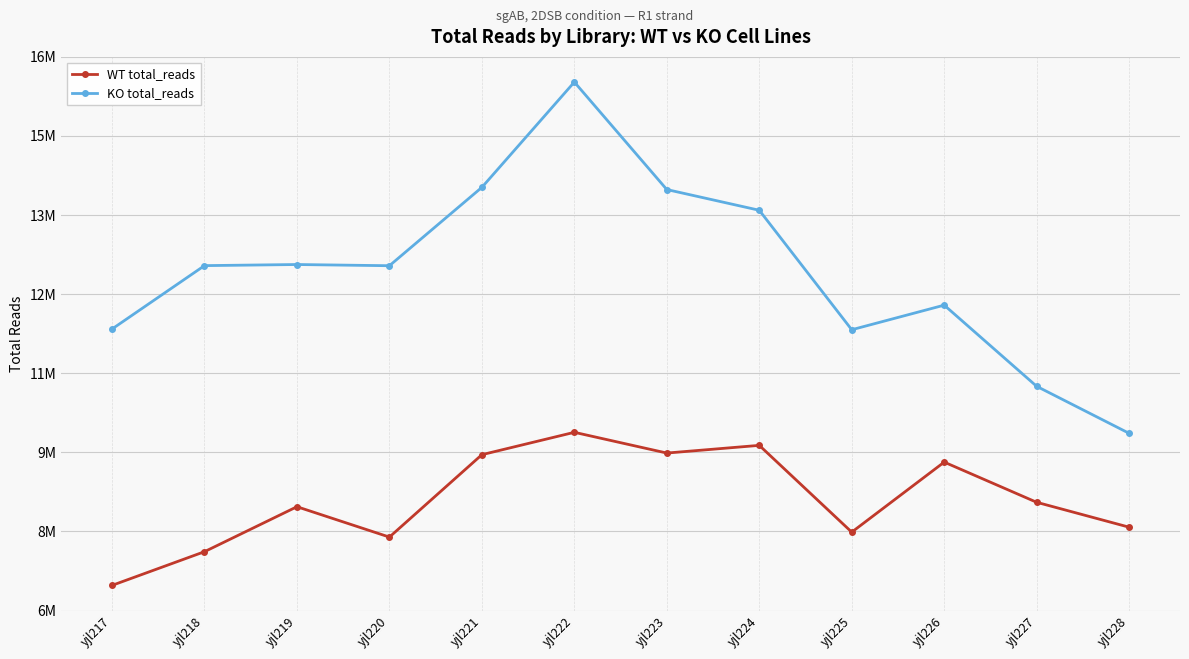

Which label corresponds to the smallest value in the chart?

yjl217